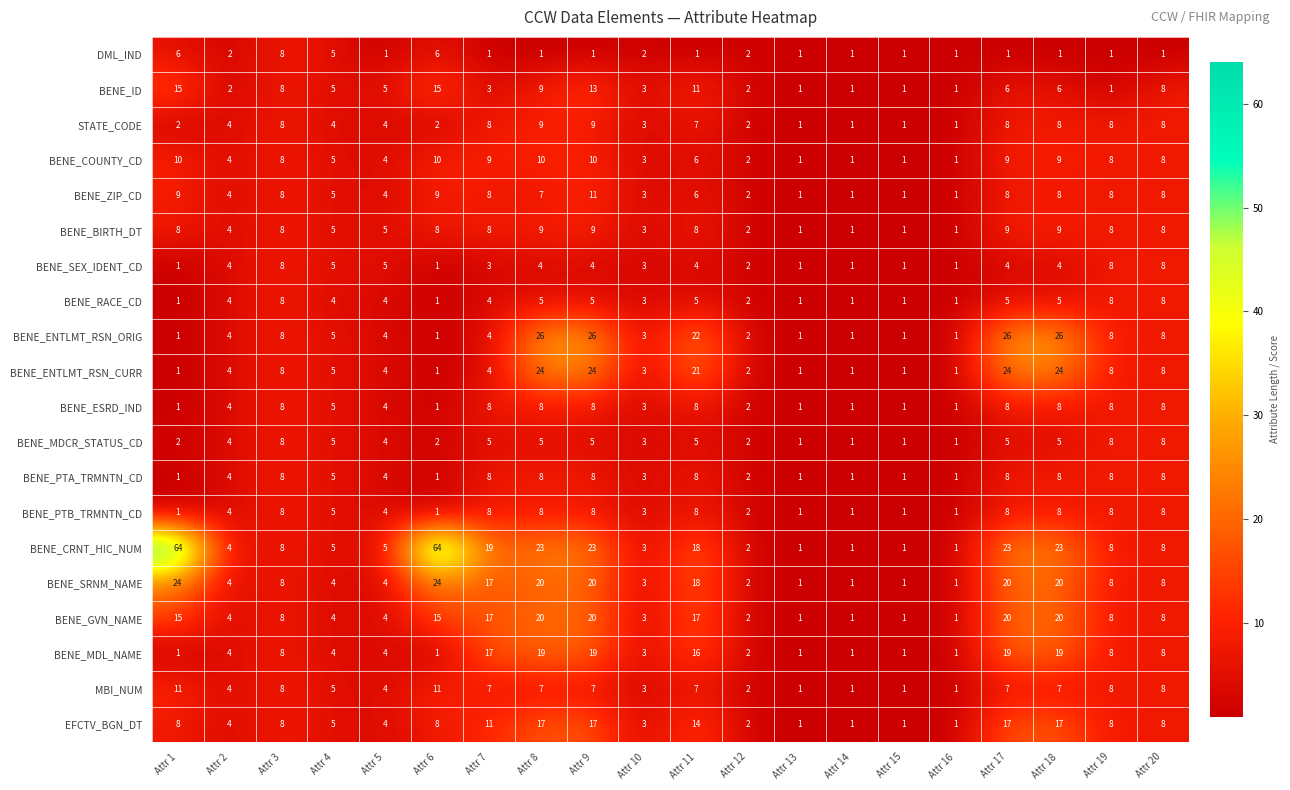

Which series has the largest total across all categories?

BENE_CRNT_HIC_NUM